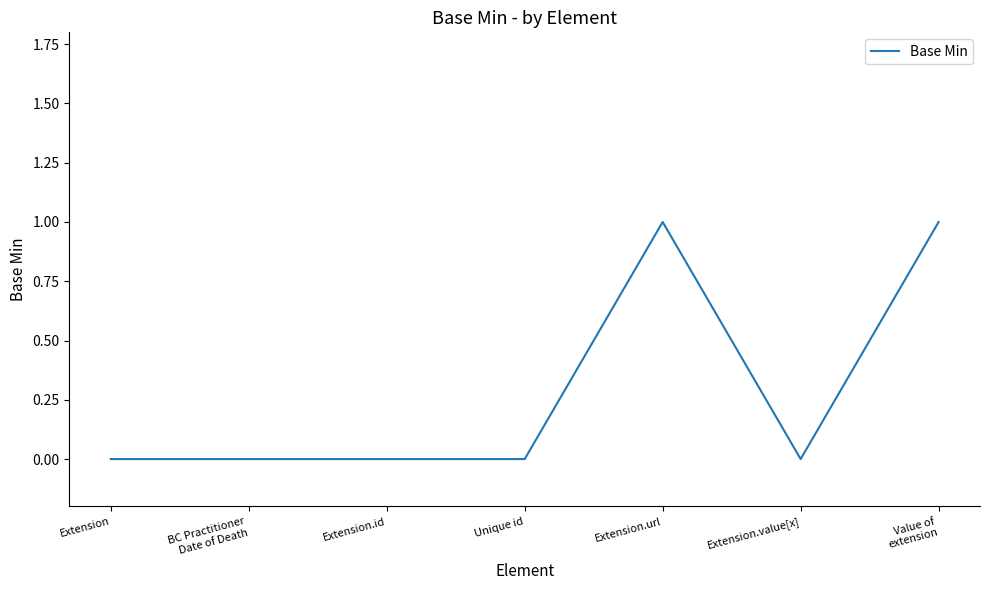

True or false: the data has more than 0 interior local peaks.

True